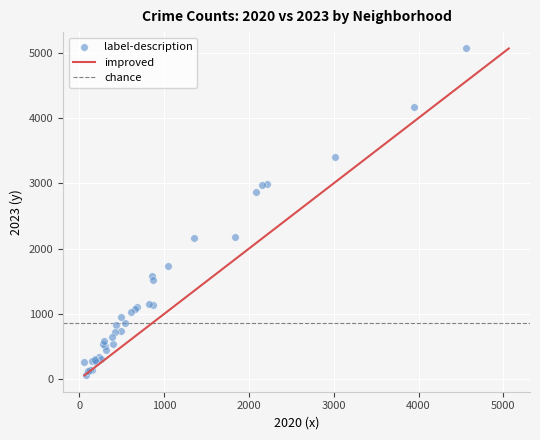

What Y value in the scatter plot is closest to 2567?

2862